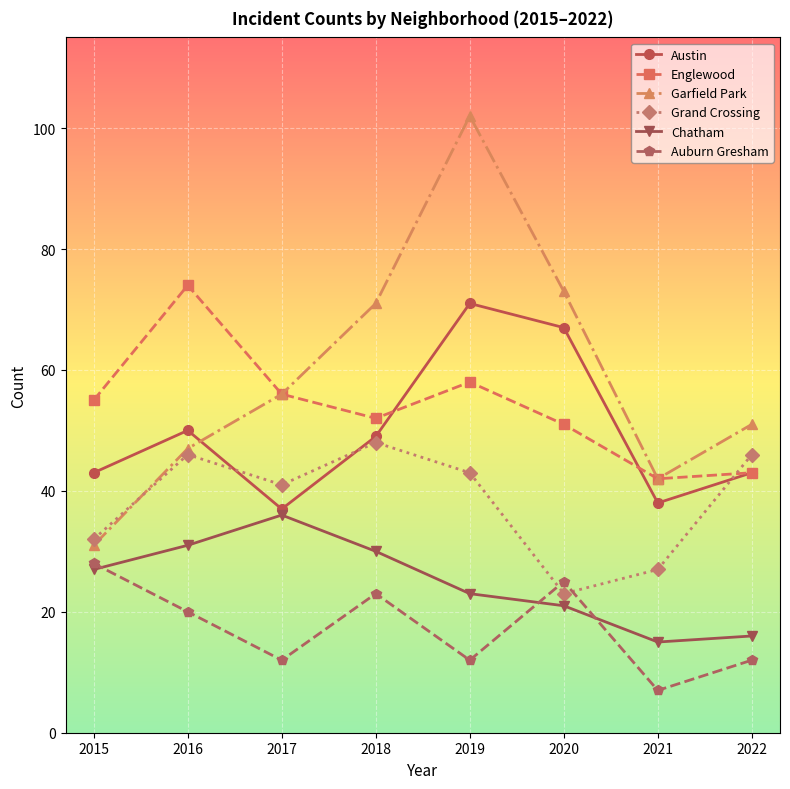

Between 2017 and 2020, which series saw the biggest shift?

Austin